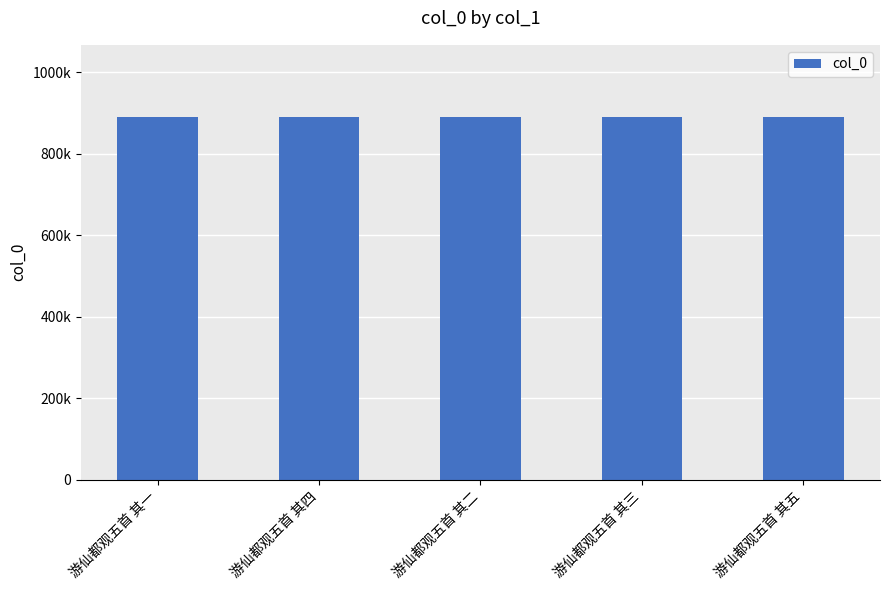

What is the smallest value displayed?

888877